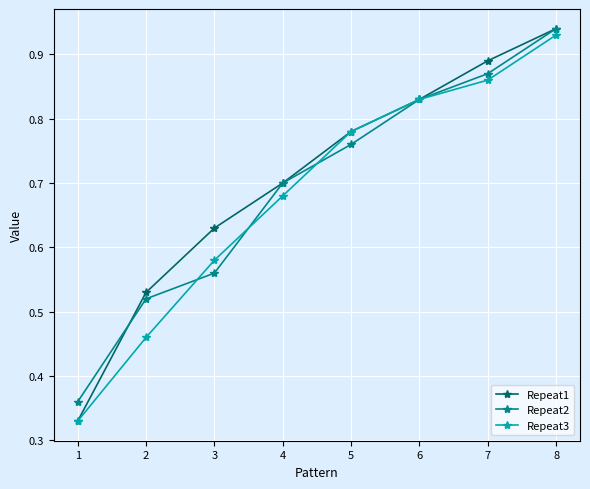

List the labels in order of Repeat1 value, smallest first.

1, 2, 3, 4, 5, 6, 7, 8